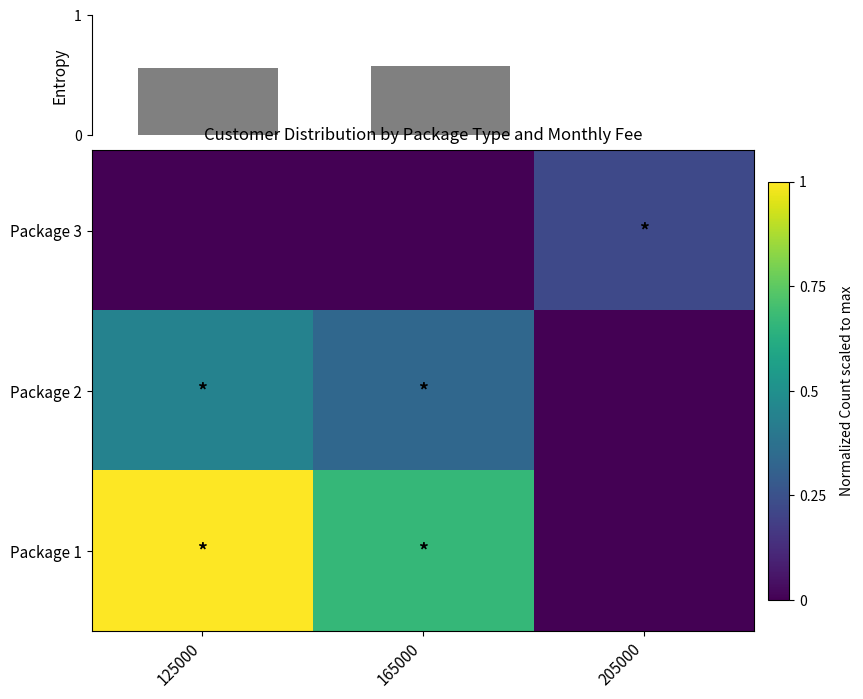

At which label is Package 3 closest to 0?

125000